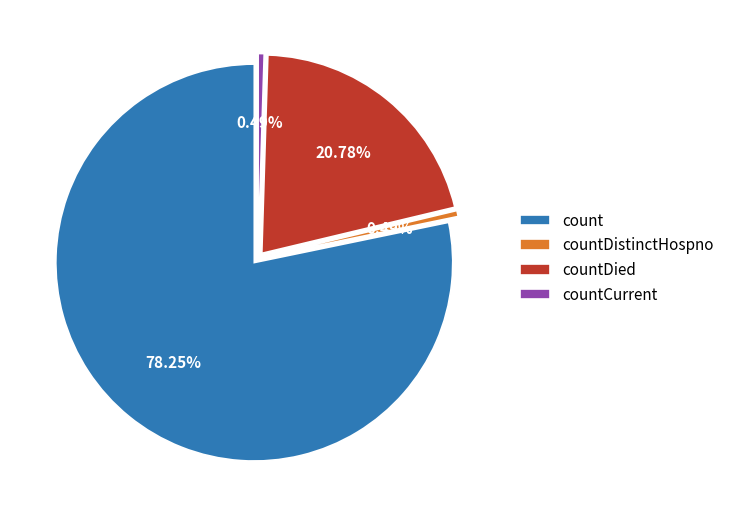

True or false: countCurrent accounts for 14% of the total.

False